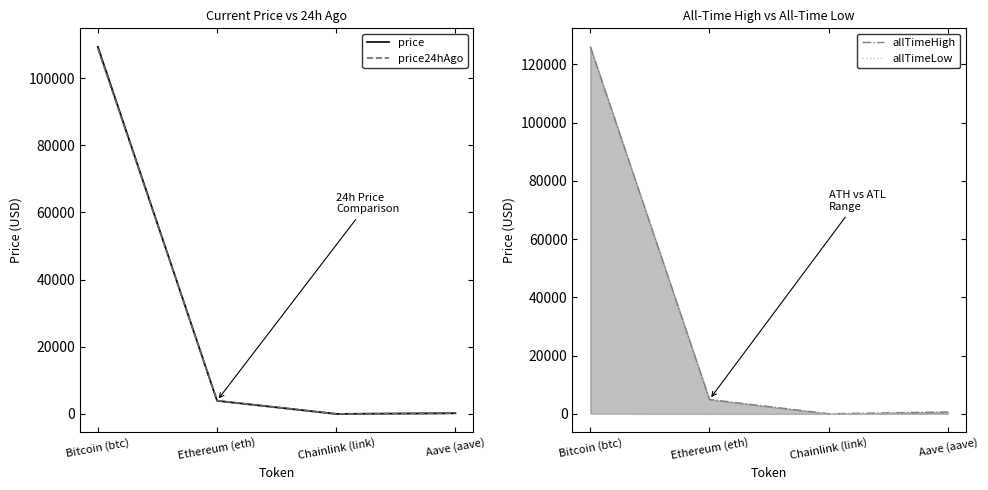

Reading right to left, extract all data points from this chart.

price: Aave (aave)=224.3	Chainlink (link)=18.4	Ethereum (eth)=3933.1	Bitcoin (btc)=109390.0
price24hAgo: Aave (aave)=222.7	Chainlink (link)=17.2	Ethereum (eth)=3967.8	Bitcoin (btc)=108914.0
allTimeHigh: Aave (aave)=661.7	Chainlink (link)=52.7	Ethereum (eth)=4946.1	Bitcoin (btc)=126080.0
allTimeLow: Aave (aave)=26.0	Chainlink (link)=0.1	Ethereum (eth)=0.4	Bitcoin (btc)=67.8